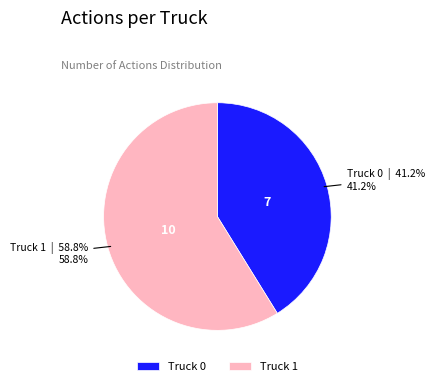

Rank the categories by value from lowest to highest.

Truck 0, Truck 1